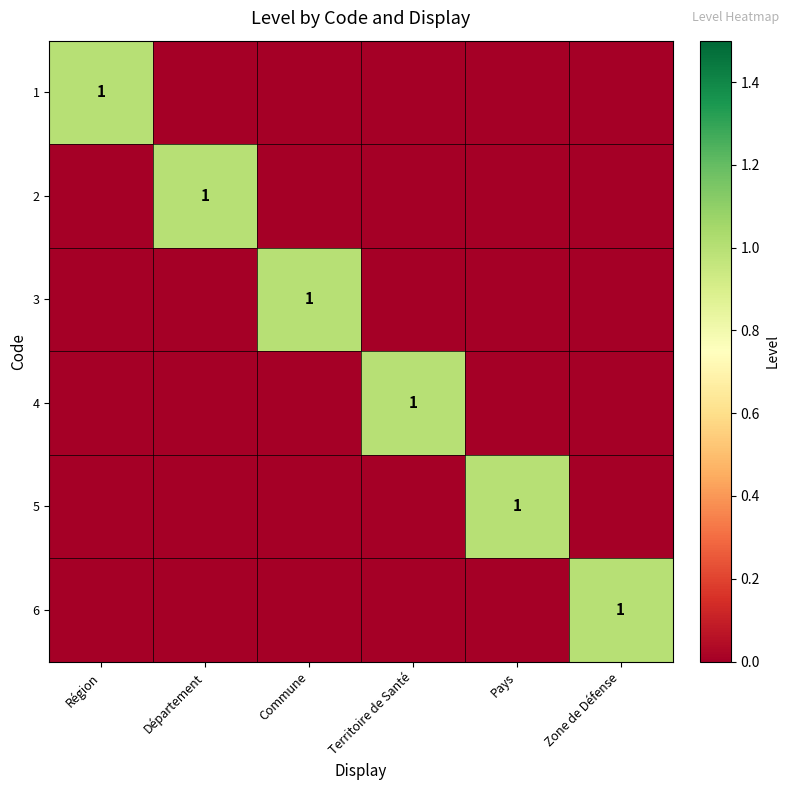

At which category is the sum across all series the highest?

Région